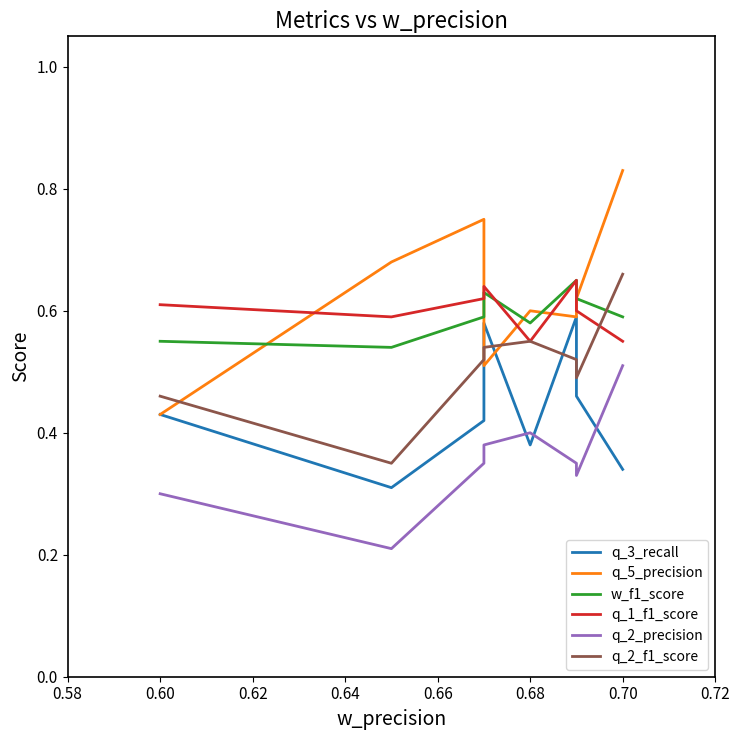

Which series has the widest spread of values?

q_5_precision